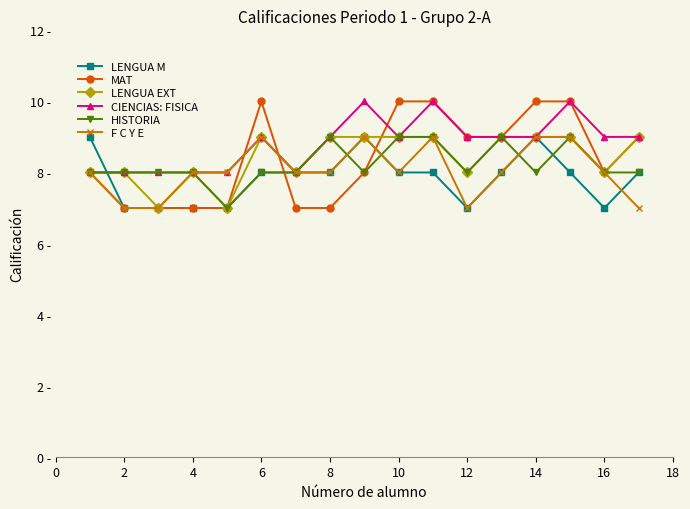

What is the minimum value for F C Y E?

7